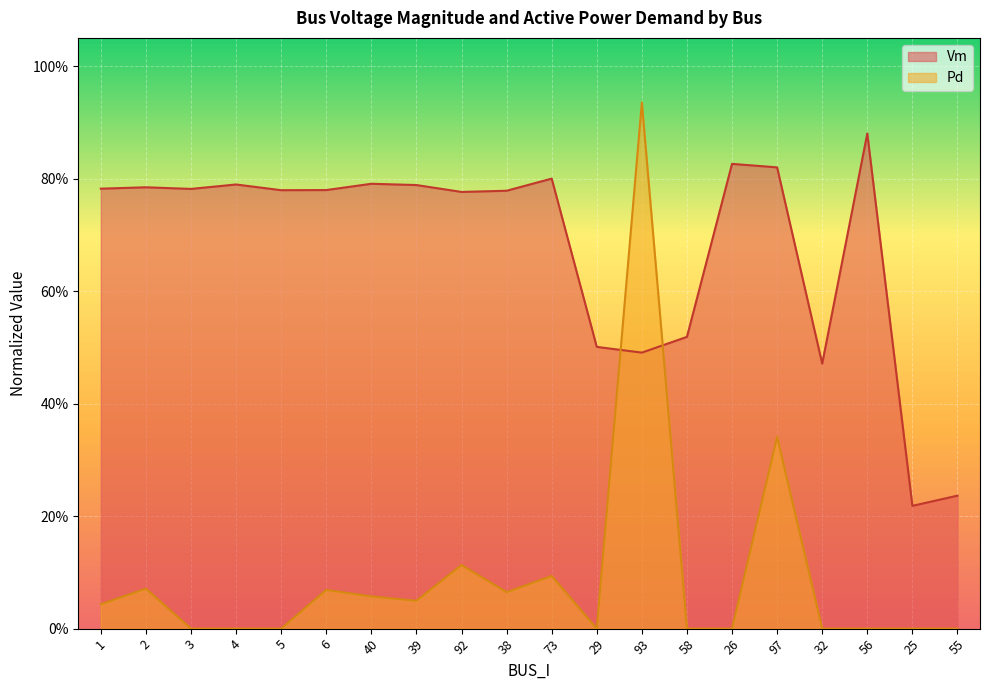

Reading left to right, extract all data points from this chart.

Vm: 0.8	0.8	0.8	0.8	0.8	0.8	0.8	0.8	0.8	0.8	0.8	0.5	0.5	0.5	0.8	0.8	0.5	0.9	0.2	0.2
Pd: 0.0	0.1	0.0	0.0	0.0	0.1	0.1	0.0	0.1	0.1	0.1	0.0	0.9	0.0	0.0	0.3	0.0	0.0	0.0	0.0